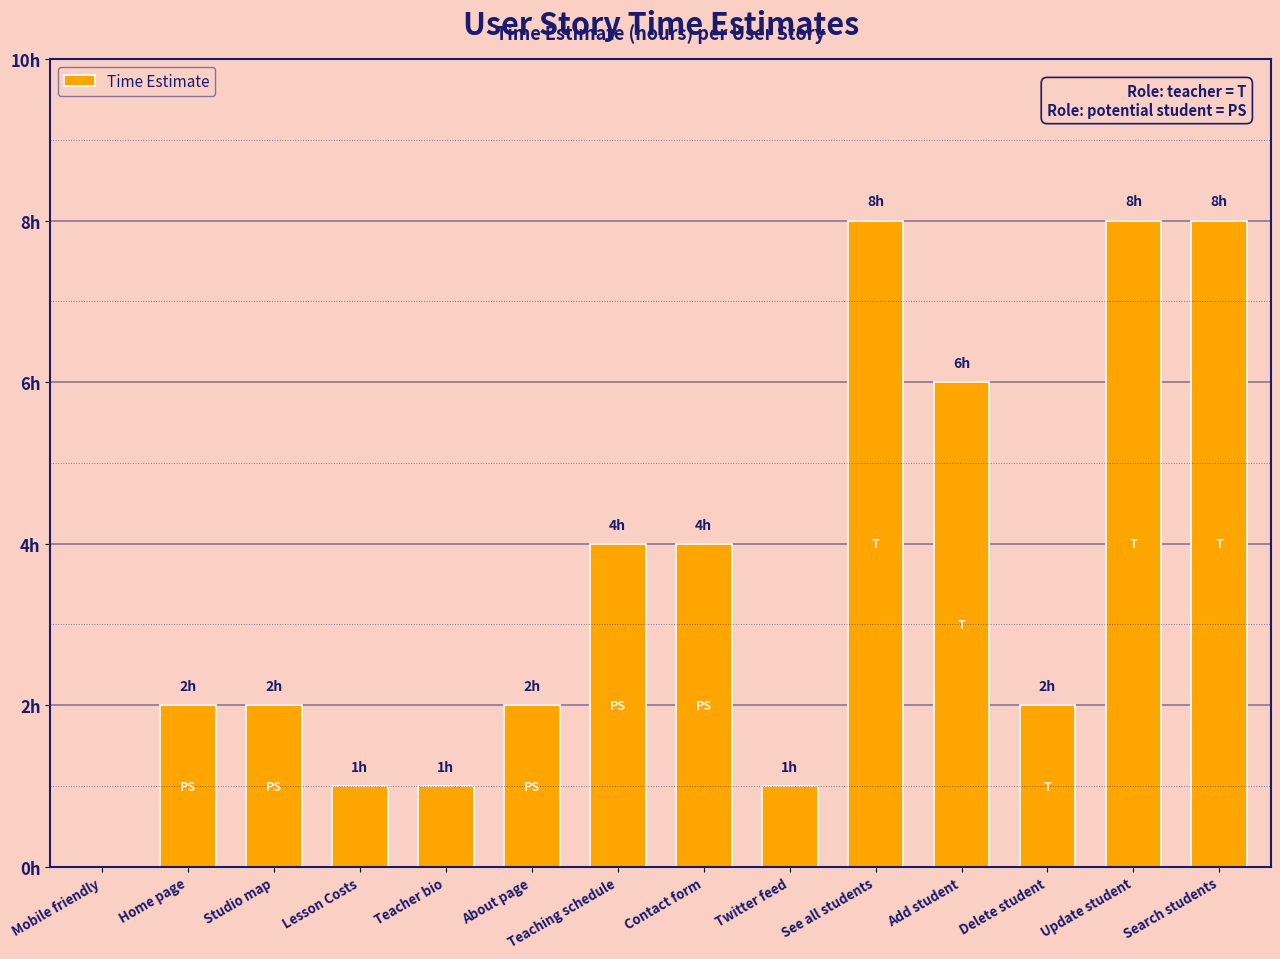

List the labels in order of value, smallest first.

Mobile friendly, Lesson Costs, Teacher bio, Twitter feed, Home page, Studio map, About page, Delete student, Teaching schedule, Contact form, Add student, See all students, Update student, Search students